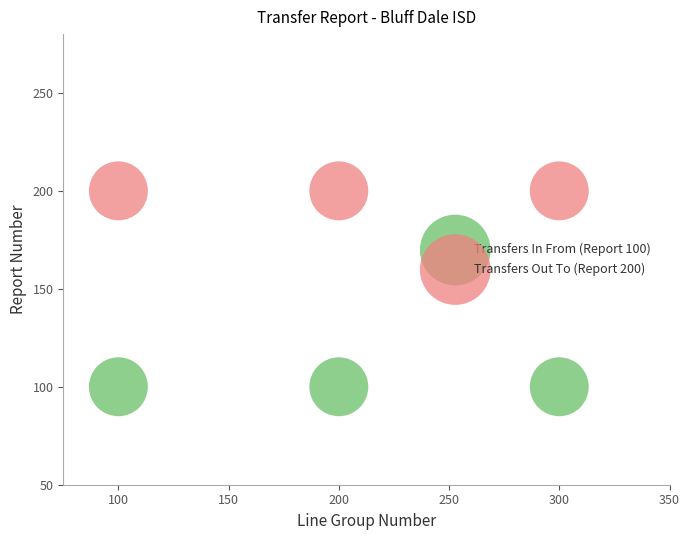

What are all the series names shown in the legend?

Transfers In From (Report 100), Transfers Out To (Report 200)